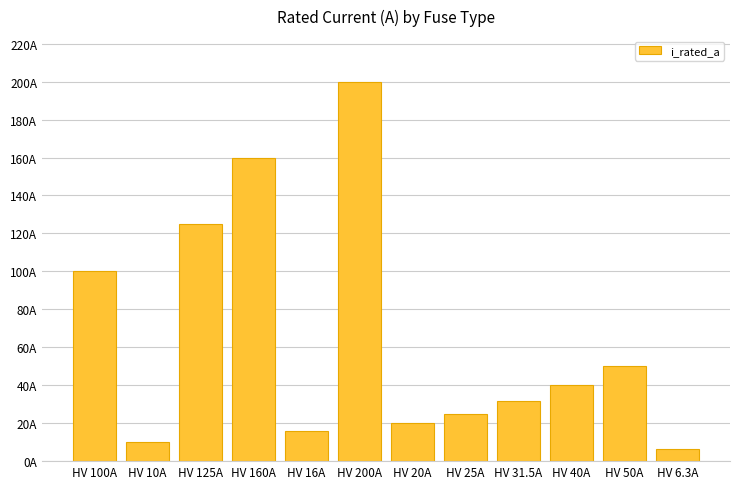

True or false: the data shows 51.5 at HV 31.5A.

False